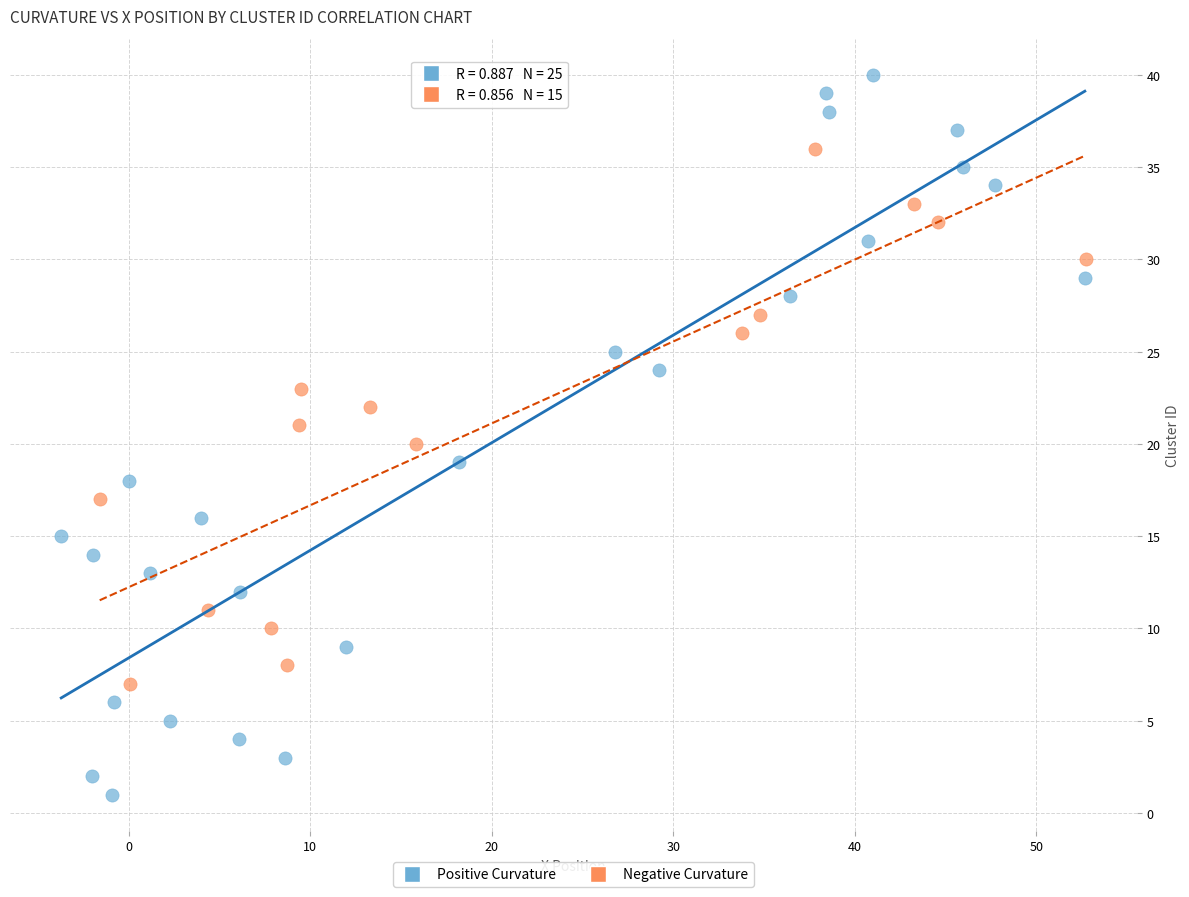

Which series has the largest Y range (max minus min)?

Positive Curvature